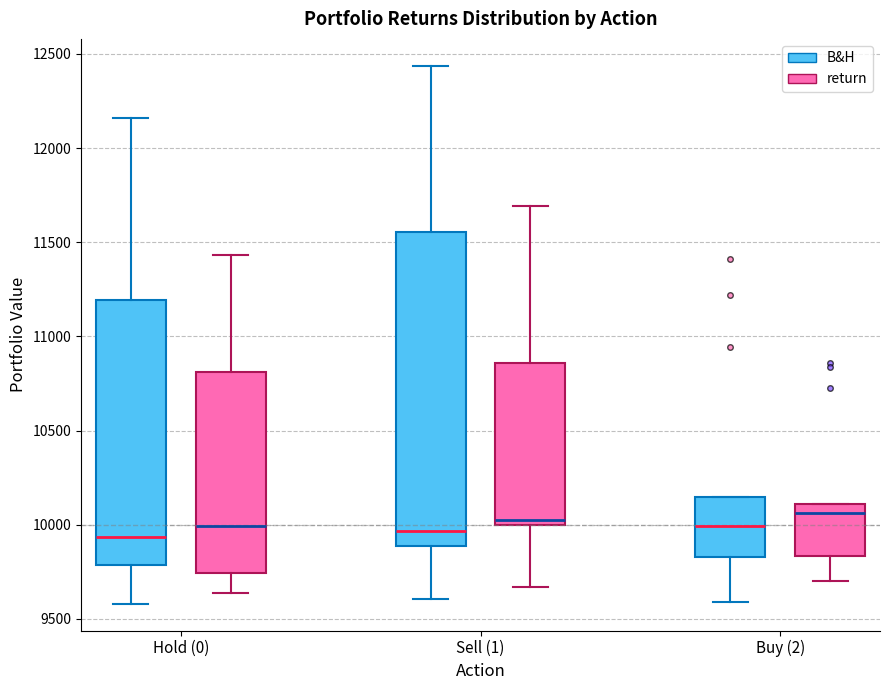

Where does the lower whisker of the box for Hold (0) (B&H) end on the y-axis? The values are not printed on the chart, so give them approximately, as read against the axis.

9600